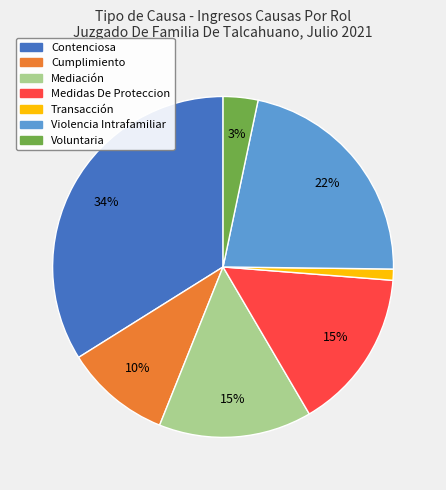

To the nearest percent, what percentage of the pie is Transacción?

1%